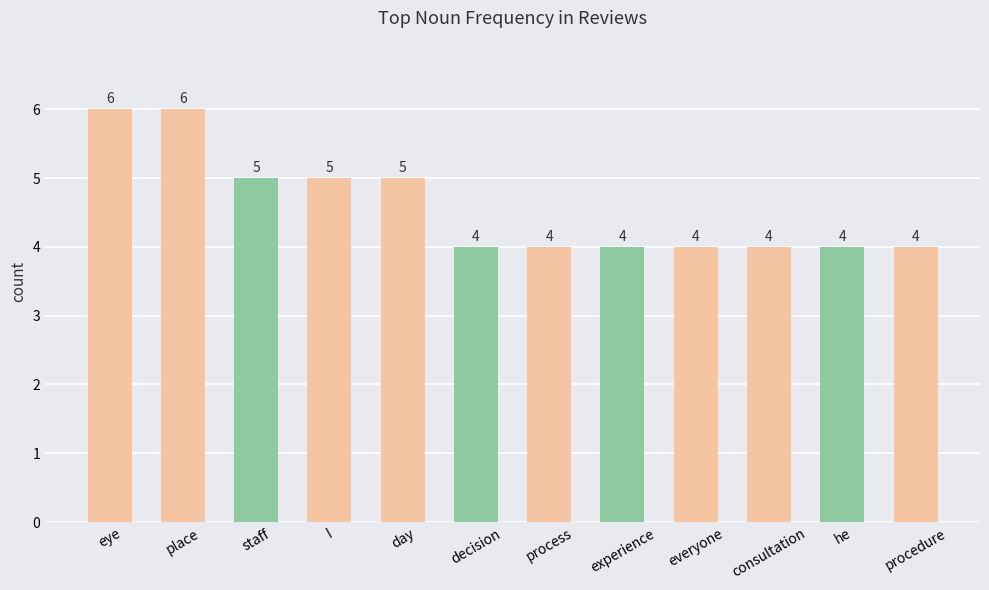

Count the values in the range 4 to 5.

10